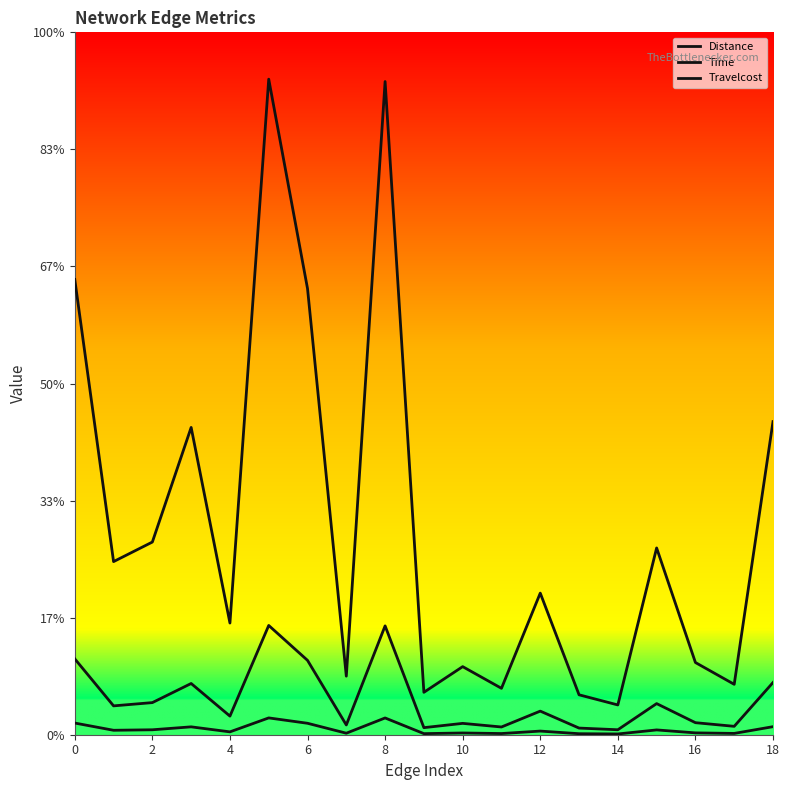

What is the average value of the Distance series?

9.1